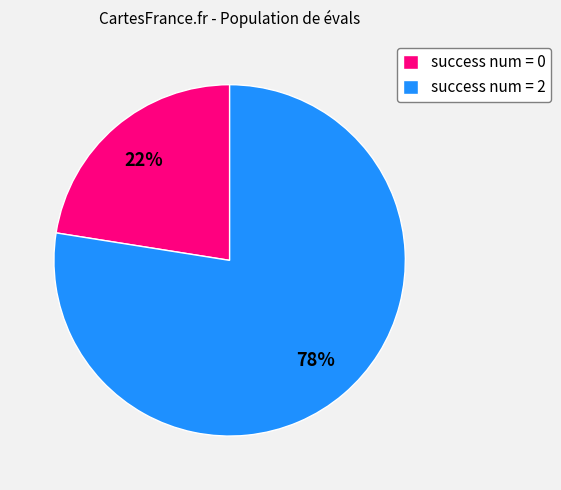

Rank the categories by value from lowest to highest.

success num = 0, success num = 2